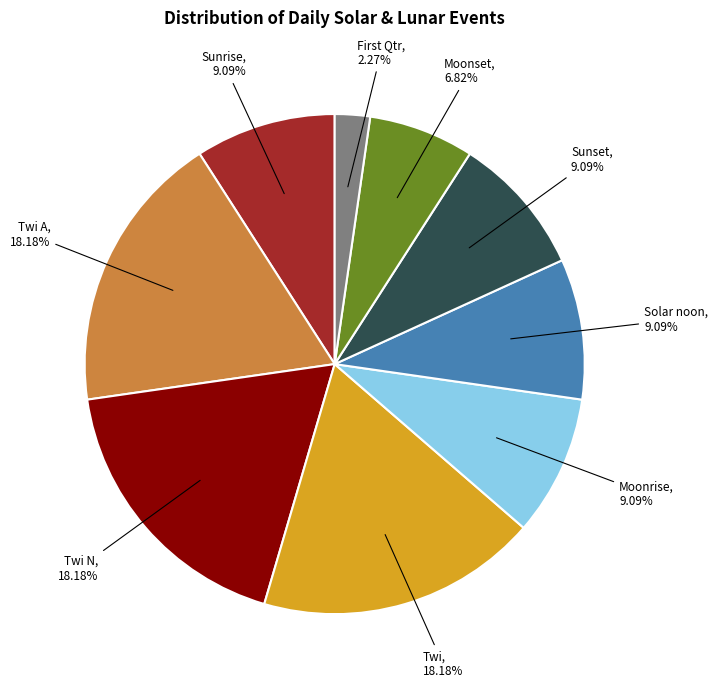

To the nearest percent, what is the combined percentage of Moonset and Twi?

25%